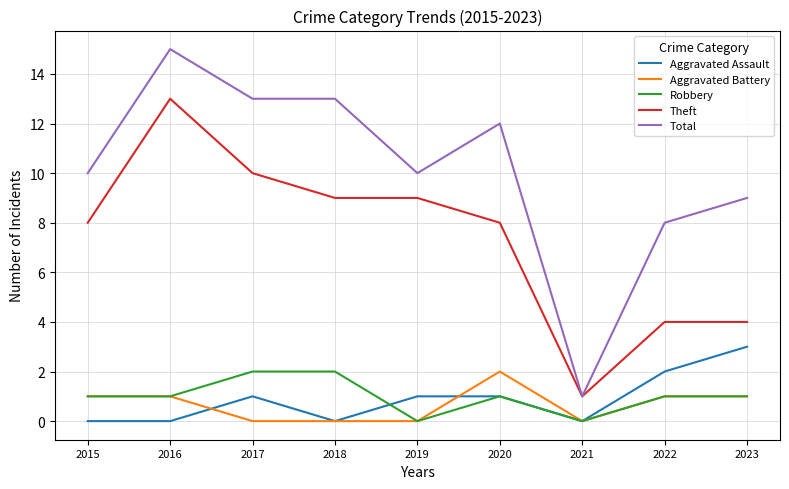

True or false: Aggravated Assault and Total cross at least once.

False